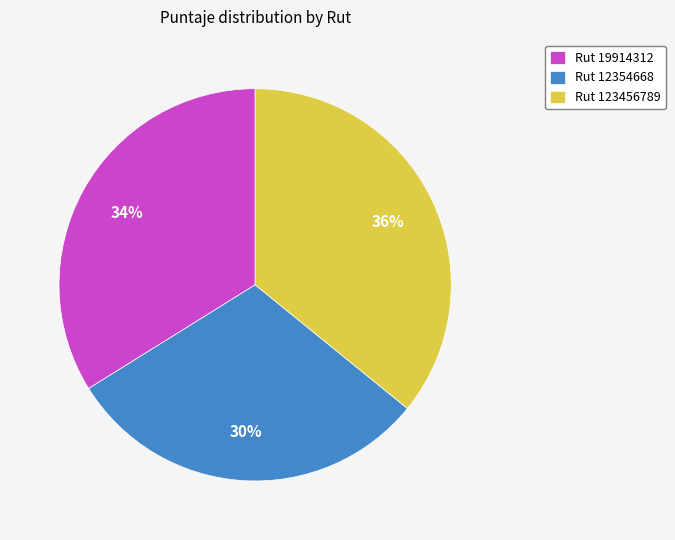

Does any single category account for the majority?

No